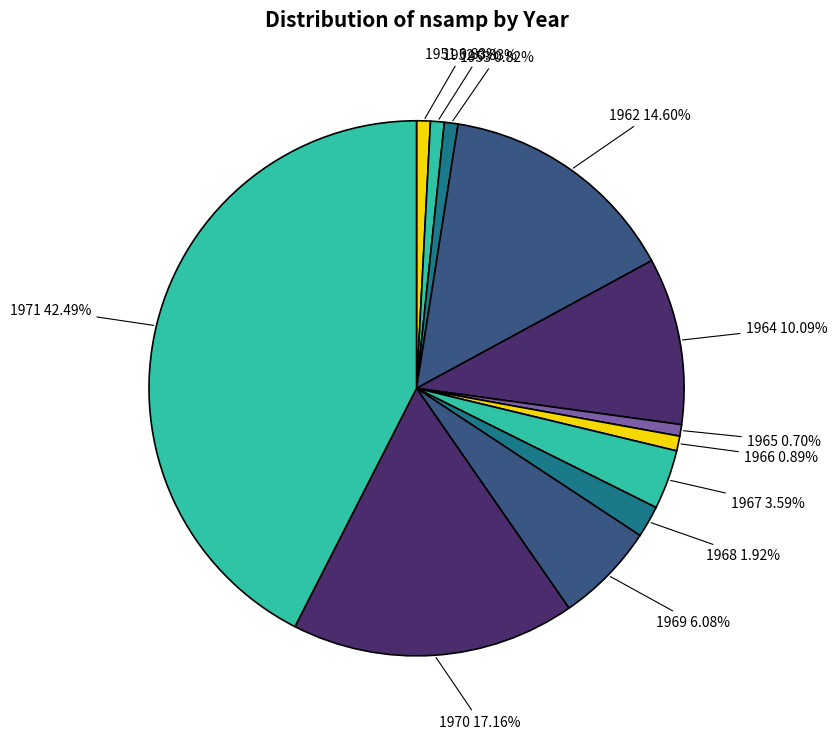

How many slices are in this pie chart?

12